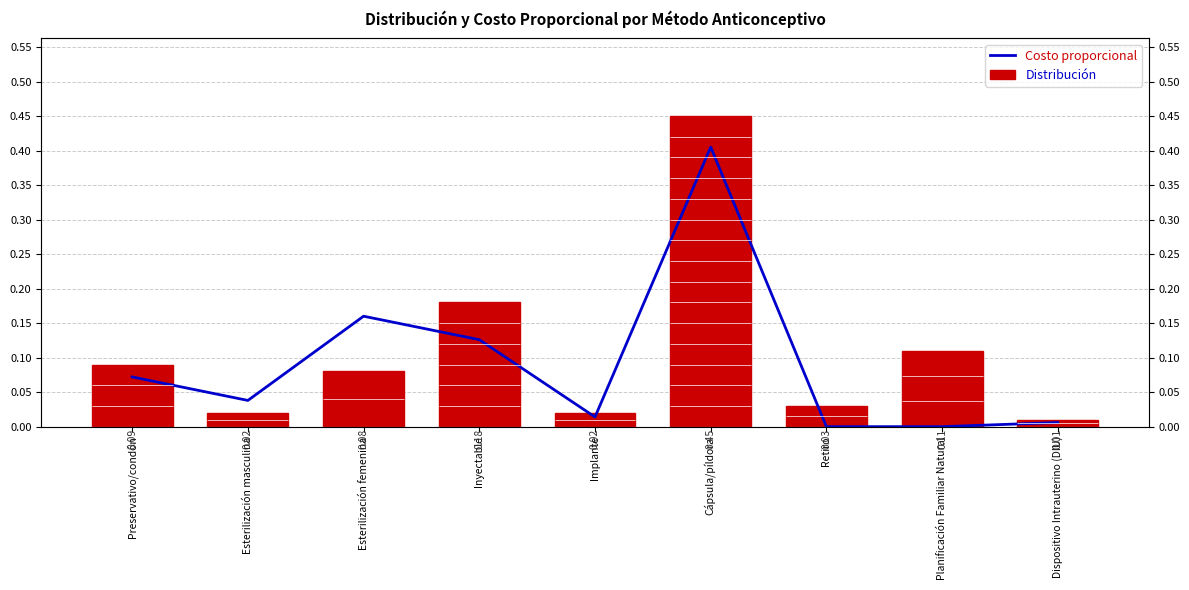

True or false: Distribución has a value of 0.0 at Retiro.

True